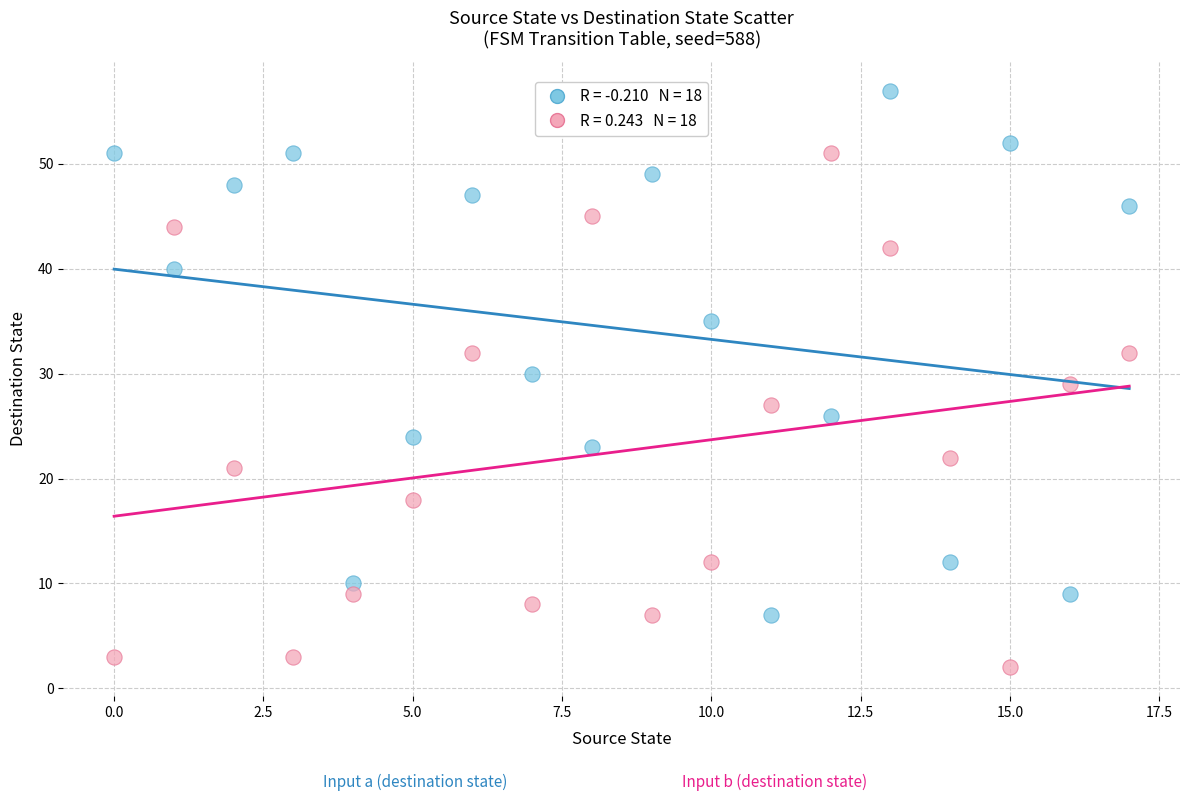

Across all data points, what is the range of Y values (max minus min)?

55